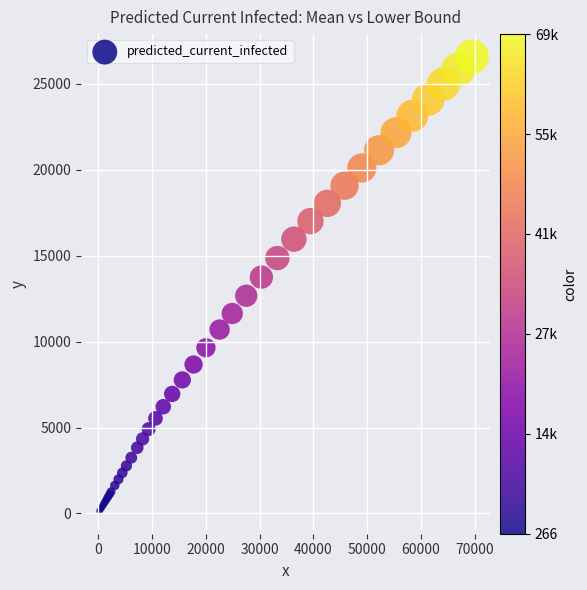

What Y value in the scatter plot is closest to 13356?

13751